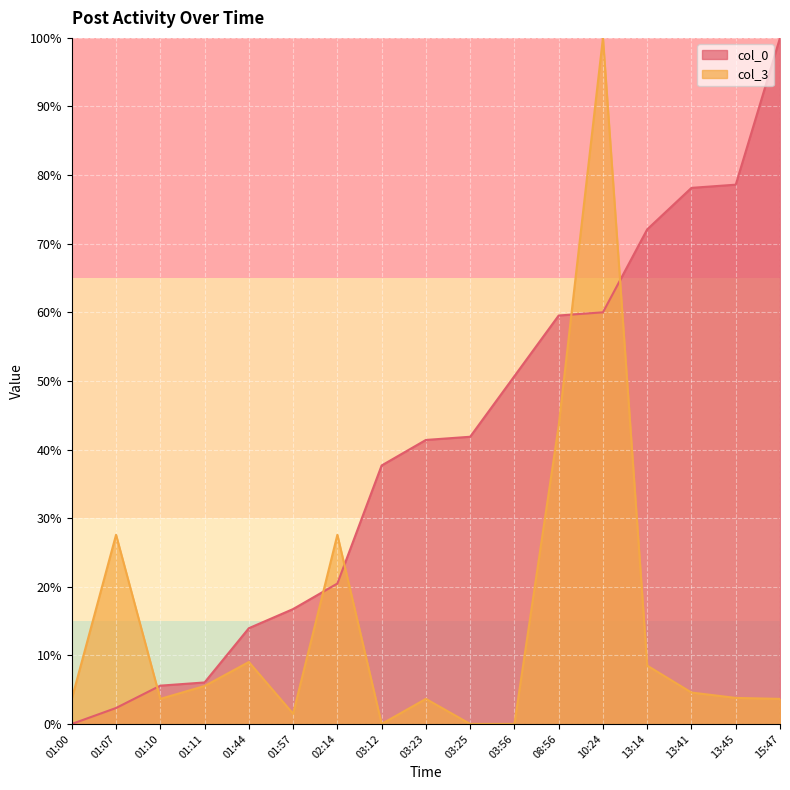

What position from the left is 01:57?

6